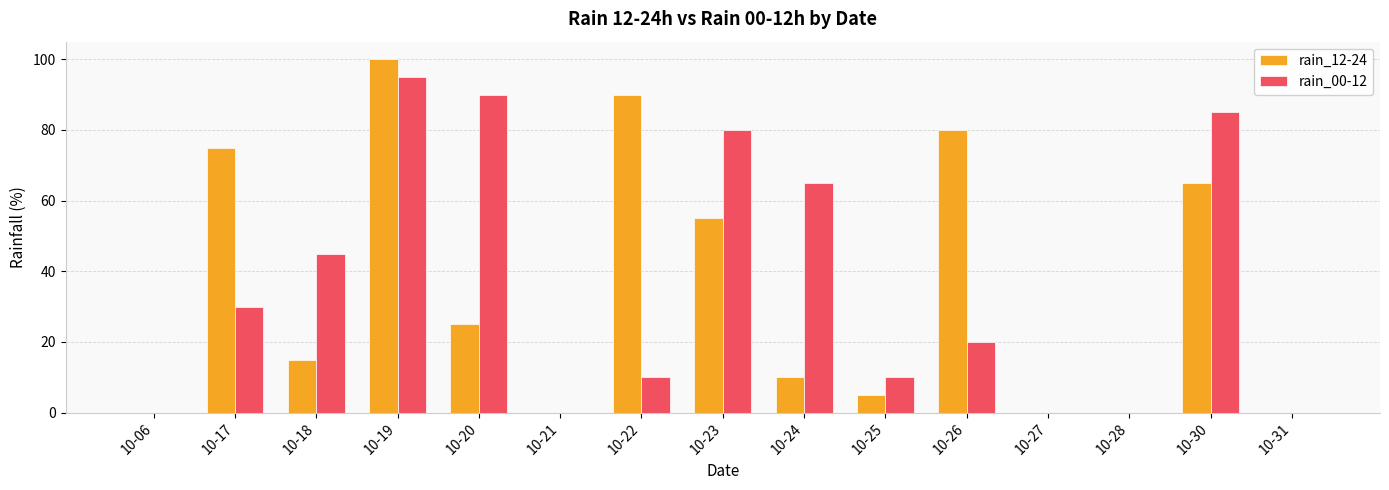

Reading left to right, extract all data points from this chart.

rain_12-24: 0	75	15	100	25	0	90	55	10	5	80	0	0	65	0
rain_00-12: 0	30	45	95	90	0	10	80	65	10	20	0	0	85	0